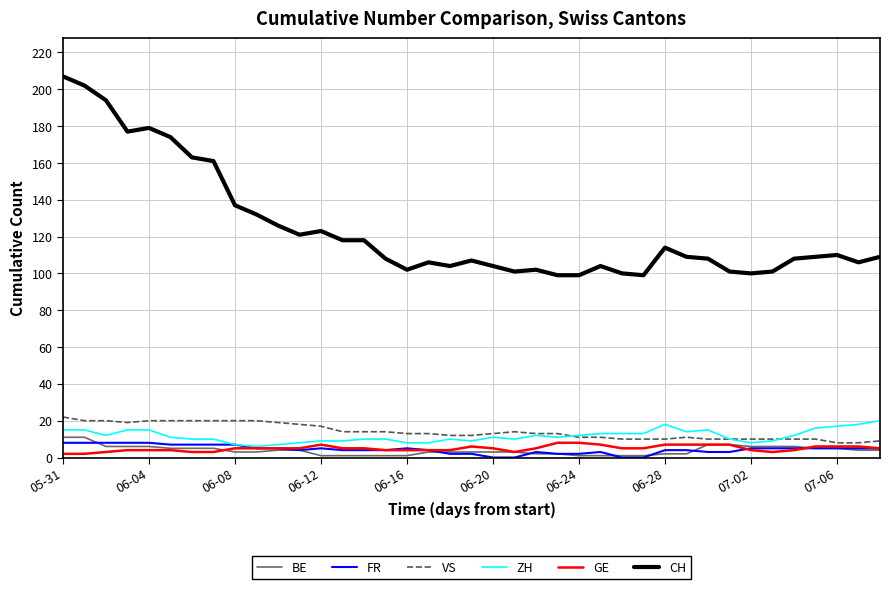

Reading right to left, list all the values displayed in this chart.

BE: 4	4	5	5	6	6	6	7	7	2	2	1	1	1	1	2	2	3	3	3	3	3	1	1	1	1	1	4	4	3	3	5	5	5	6	6	6	11	11
FR: 5	5	5	5	5	5	5	3	3	4	4	0	0	3	2	2	3	0	0	2	2	4	5	4	4	4	5	4	5	5	7	7	7	7	8	8	8	8	8
VS: 9	8	8	10	10	10	10	10	10	11	10	10	10	11	11	13	13	14	13	12	12	13	13	14	14	14	17	18	19	20	20	20	20	20	20	19	20	20	22
ZH: 20	18	17	16	12	9	8	10	15	14	18	13	13	13	12	11	12	10	11	9	10	8	8	10	10	9	9	8	7	6	7	10	10	11	15	15	12	15	15
GE: 5	6	6	6	4	3	4	7	7	7	7	5	5	7	8	8	5	3	5	6	4	4	4	4	5	5	7	5	5	5	5	3	3	4	4	4	3	2	2
CH: 109	106	110	109	108	101	100	101	108	109	114	99	100	104	99	99	102	101	104	107	104	106	102	108	118	118	123	121	126	132	137	161	163	174	179	177	194	202	207